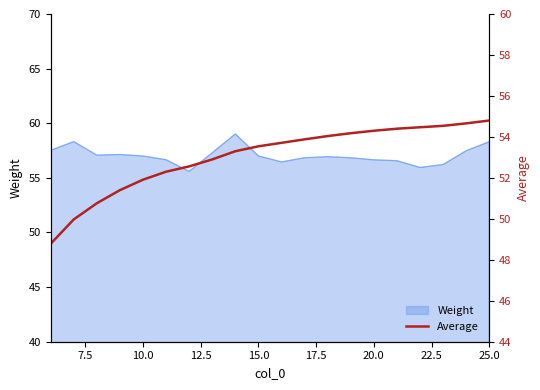

The value of Weight at 10.0 is 95.4. True or false?

False